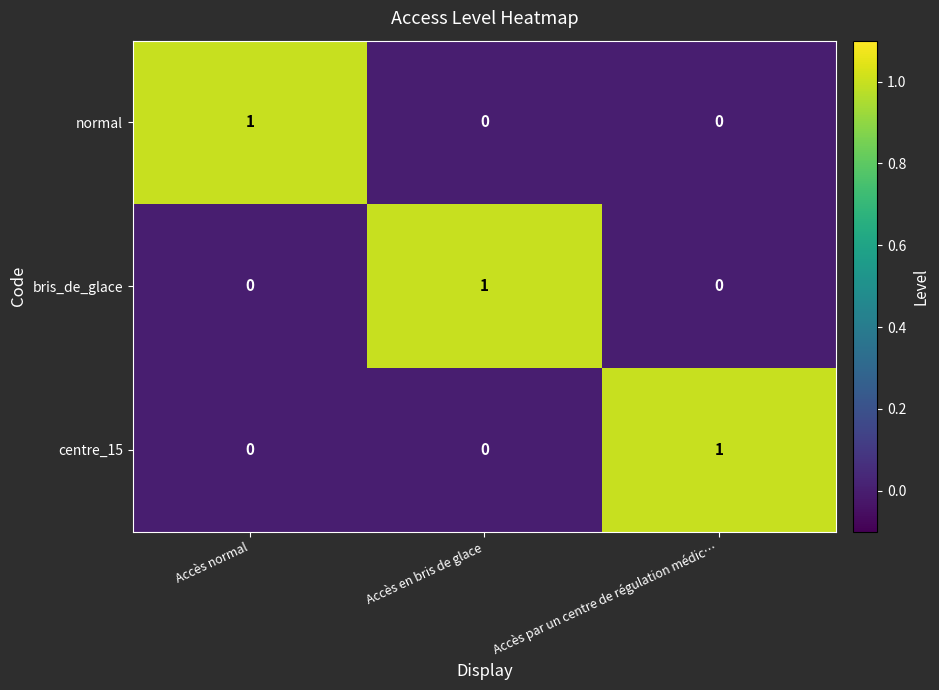

Count the normal values in the range 0 to 1.

3